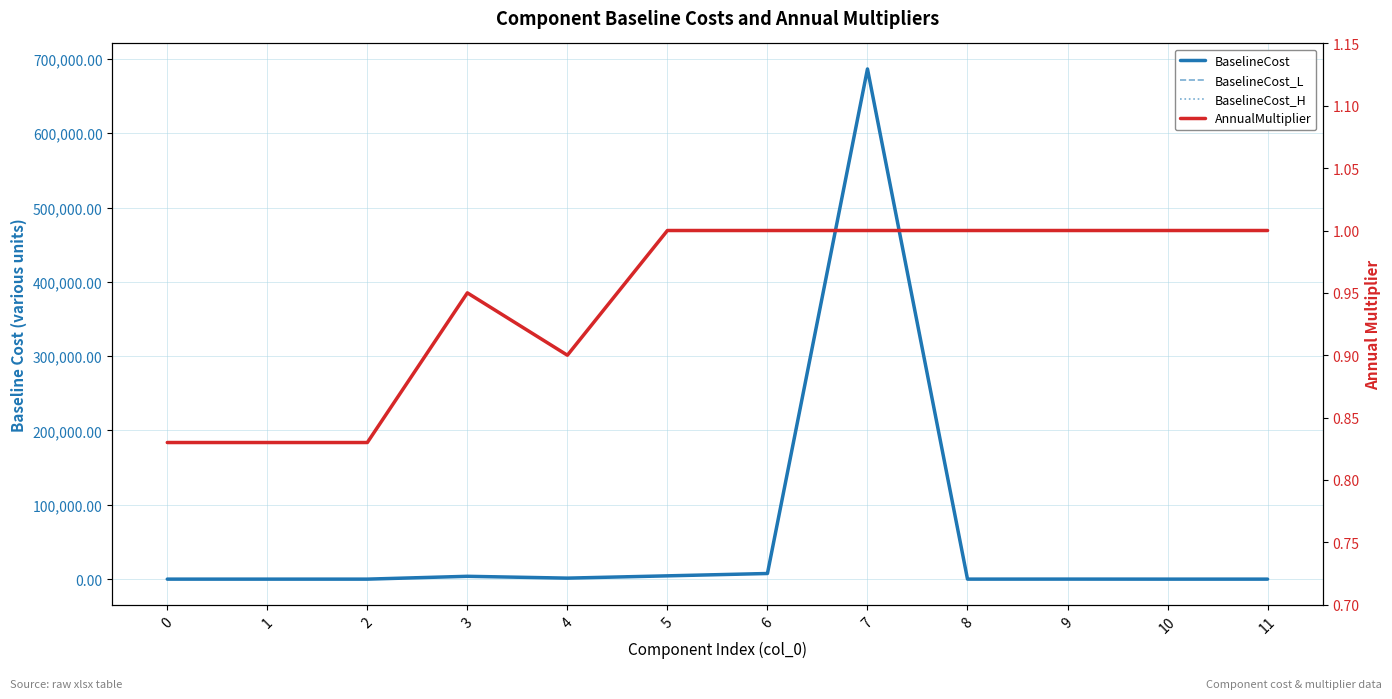

Rank the series by their maximum value, from highest to lowest.

BaselineCost, BaselineCost_L, BaselineCost_H, AnnualMultiplier